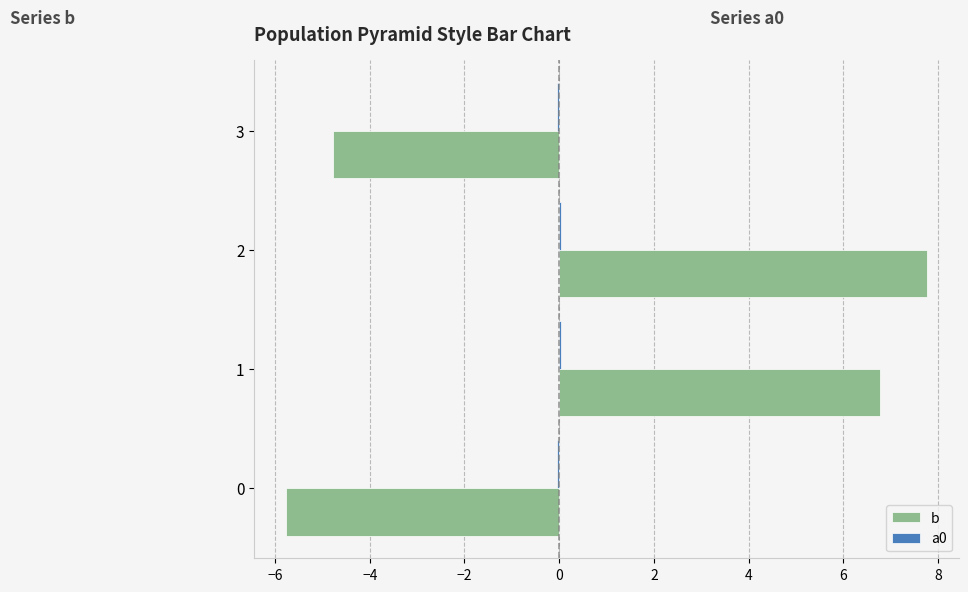

Which series has the largest total across all categories?

b